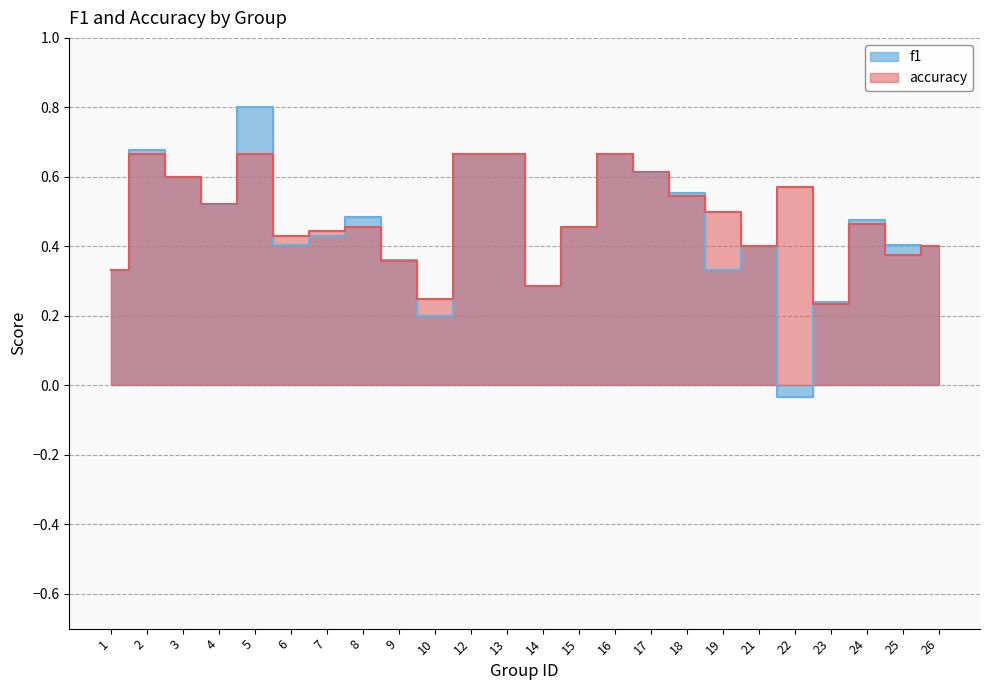

Read the f1 value at 5.

0.8